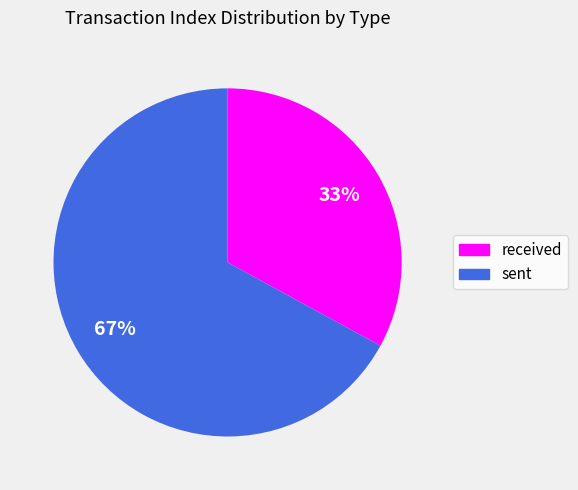

Is there any slice that represents more than half of the pie?

Yes